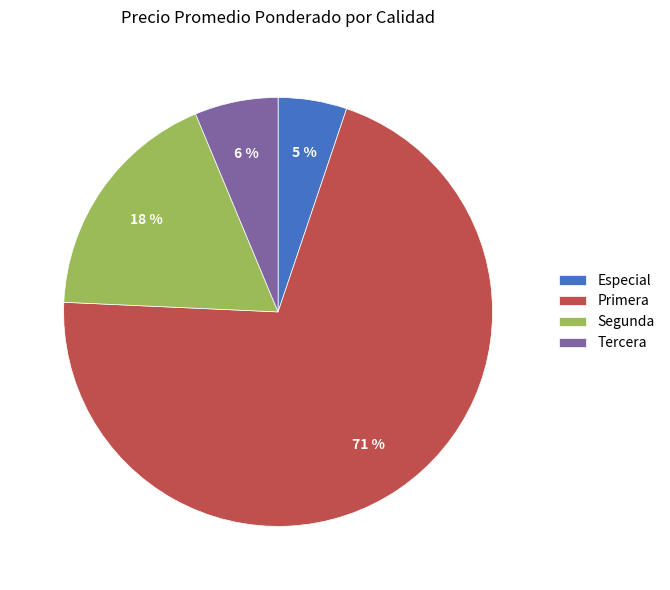

Does Primera represent more than half of the total?

Yes